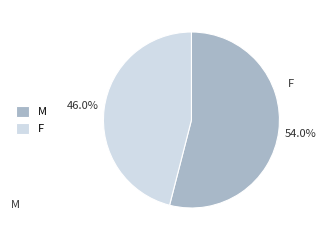

Combined, what portion of the pie is F and M?

100.0%